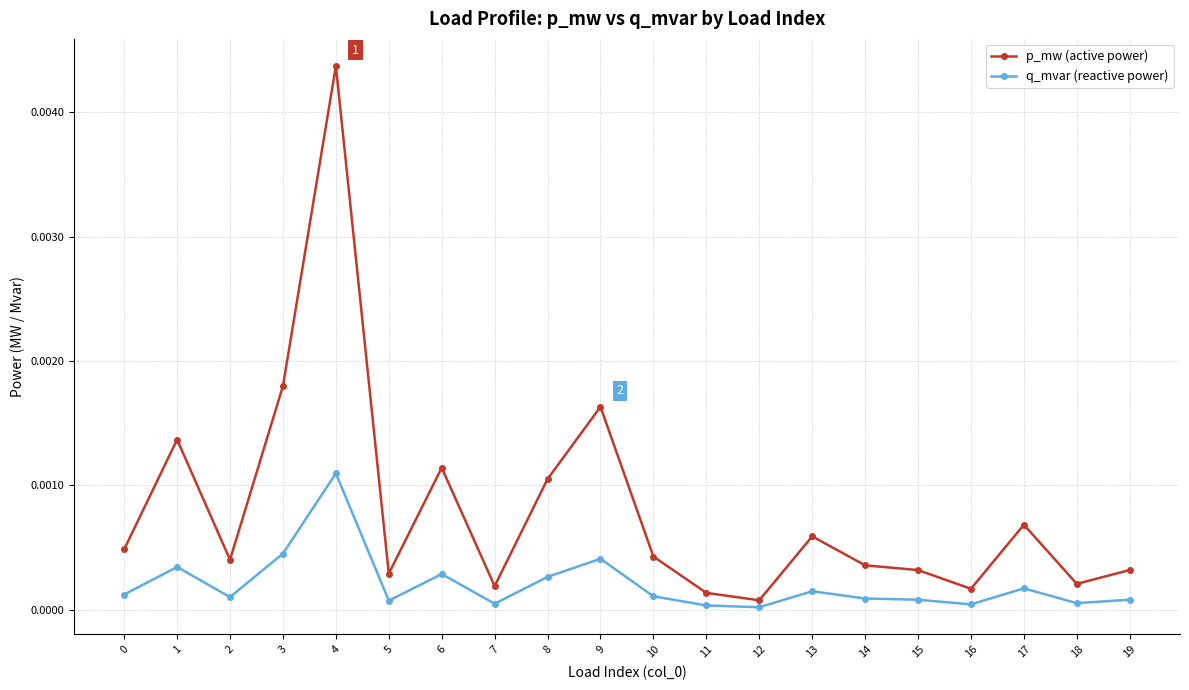

At which category is the sum across all series the highest?

4